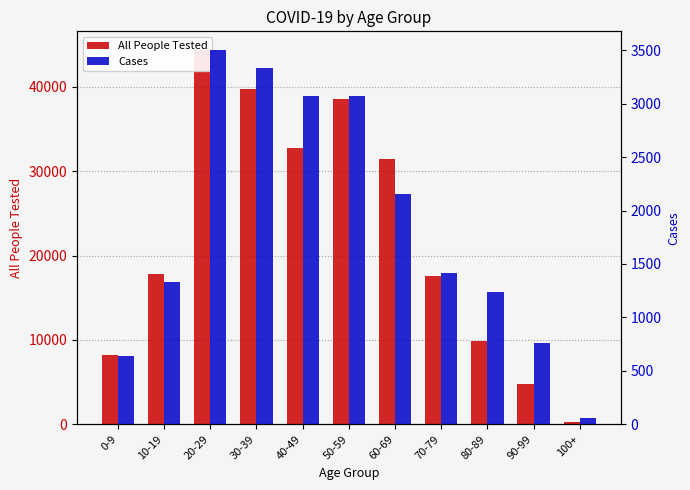

Between 60-69 and 70-79, which is larger?

60-69